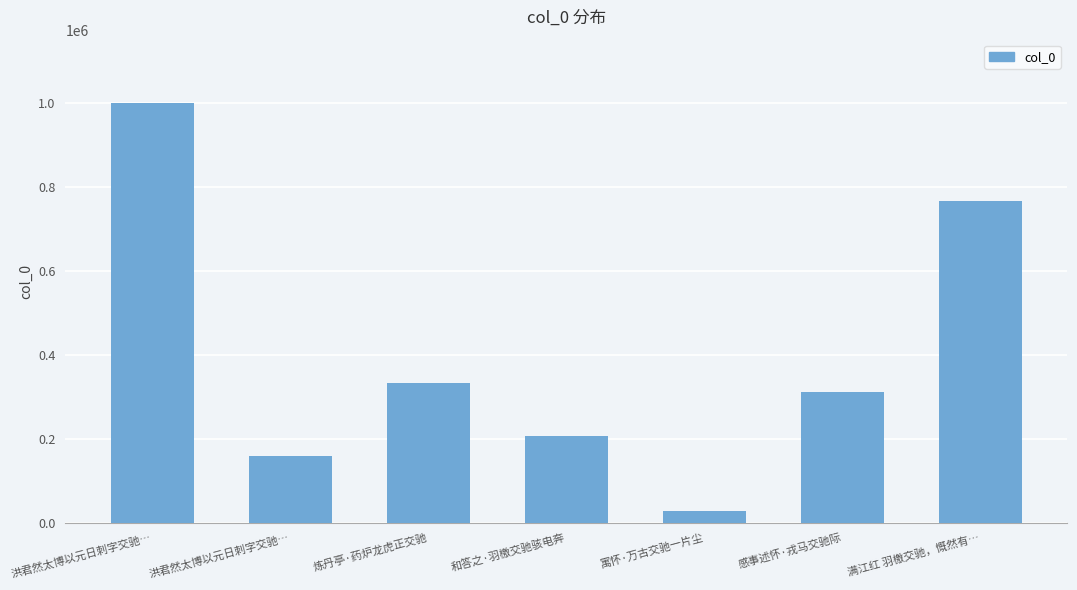

Reading right to left, transcribe all the data shown in this chart.

765052	310285	29085	207628	333802	158862	999885